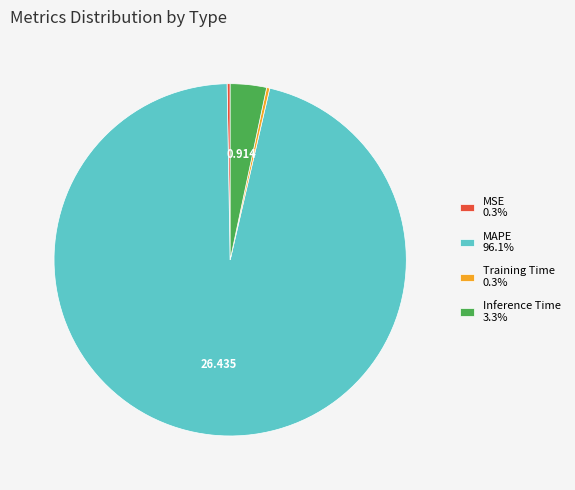

Does any single category account for the majority?

Yes